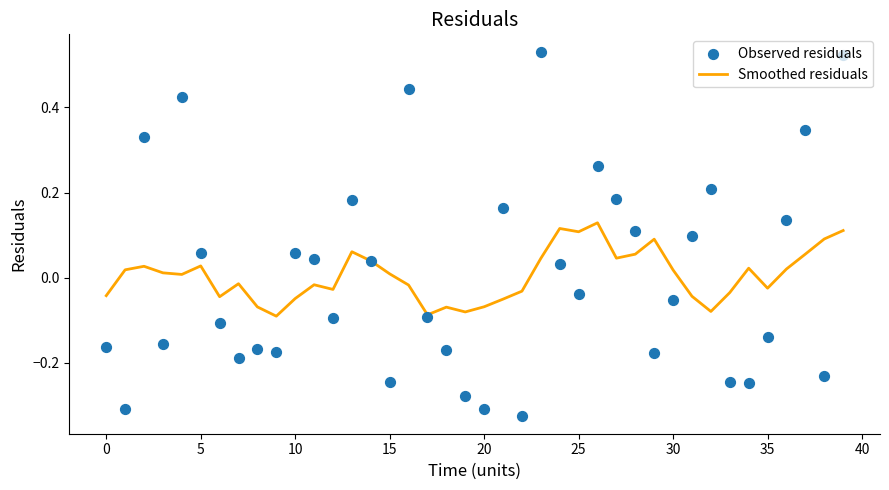

At how many categories does at least one series exceed 0?

27